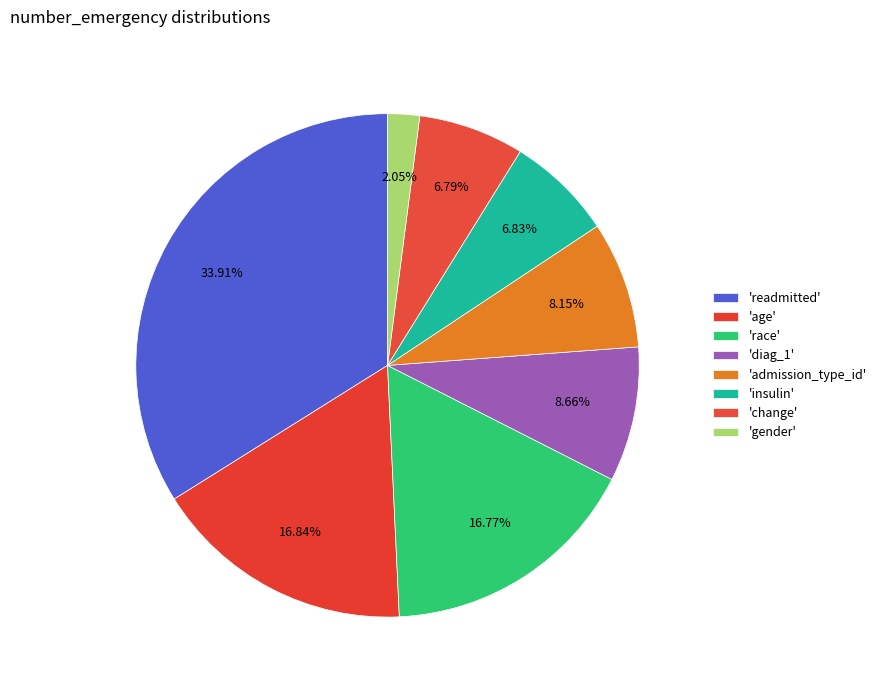

How many segments does this pie chart have?

8